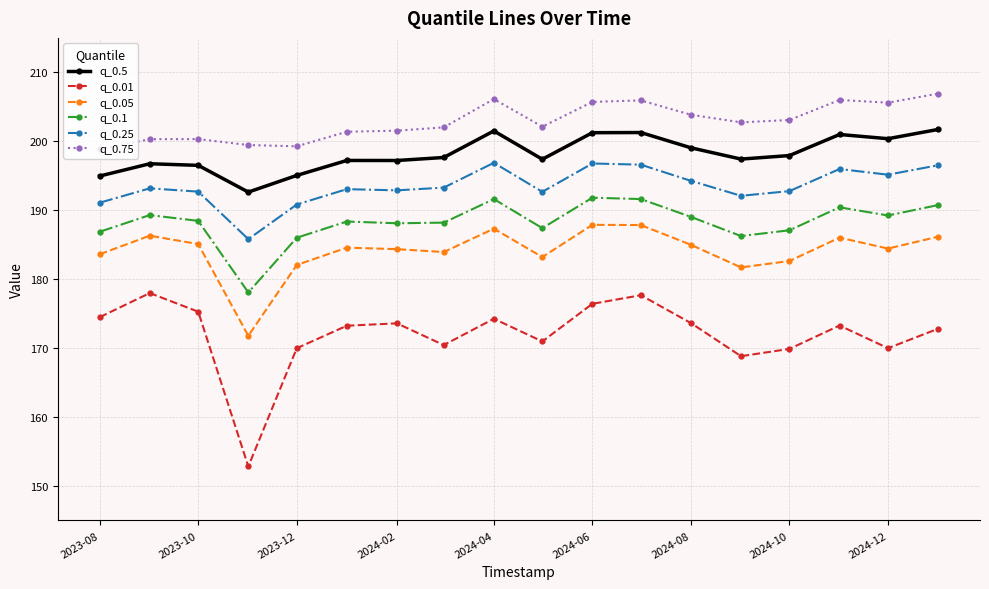

List the series in order of their peak value, highest first.

q_0.75, q_0.5, q_0.25, q_0.1, q_0.05, q_0.01